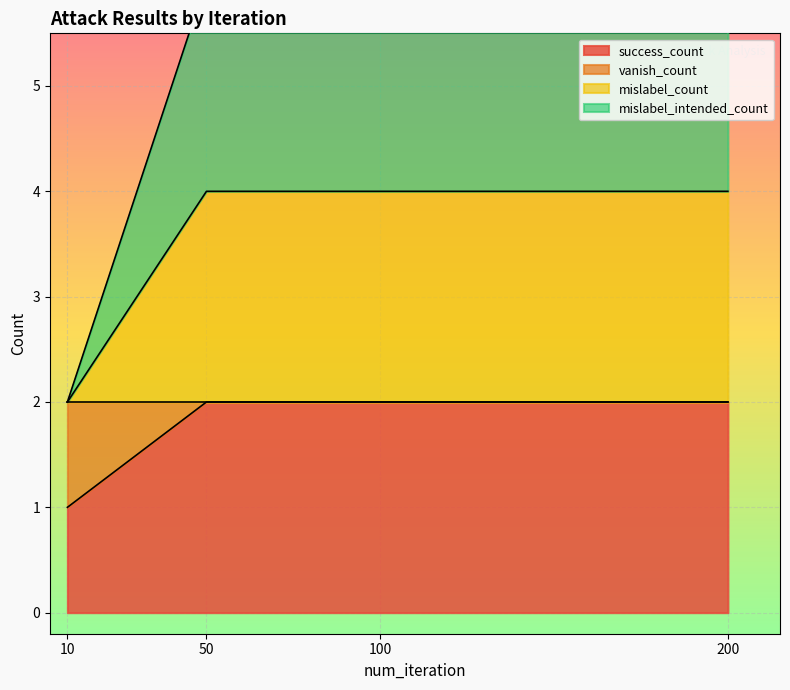

List the labels in order of mislabel_count value, largest first.

50, 100, 200, 10